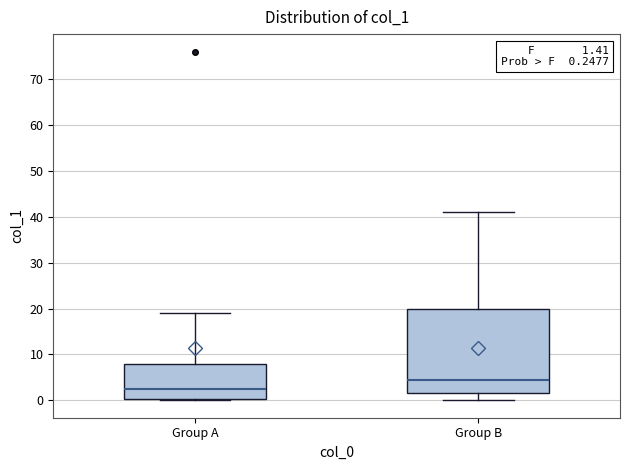

Comparing the boxes themselves (not the whiskers), which one is the tallest?

Group B